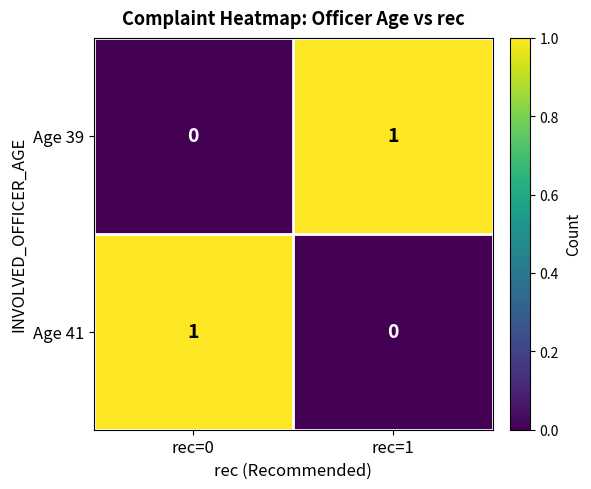

Count the number of categories in the chart.

2